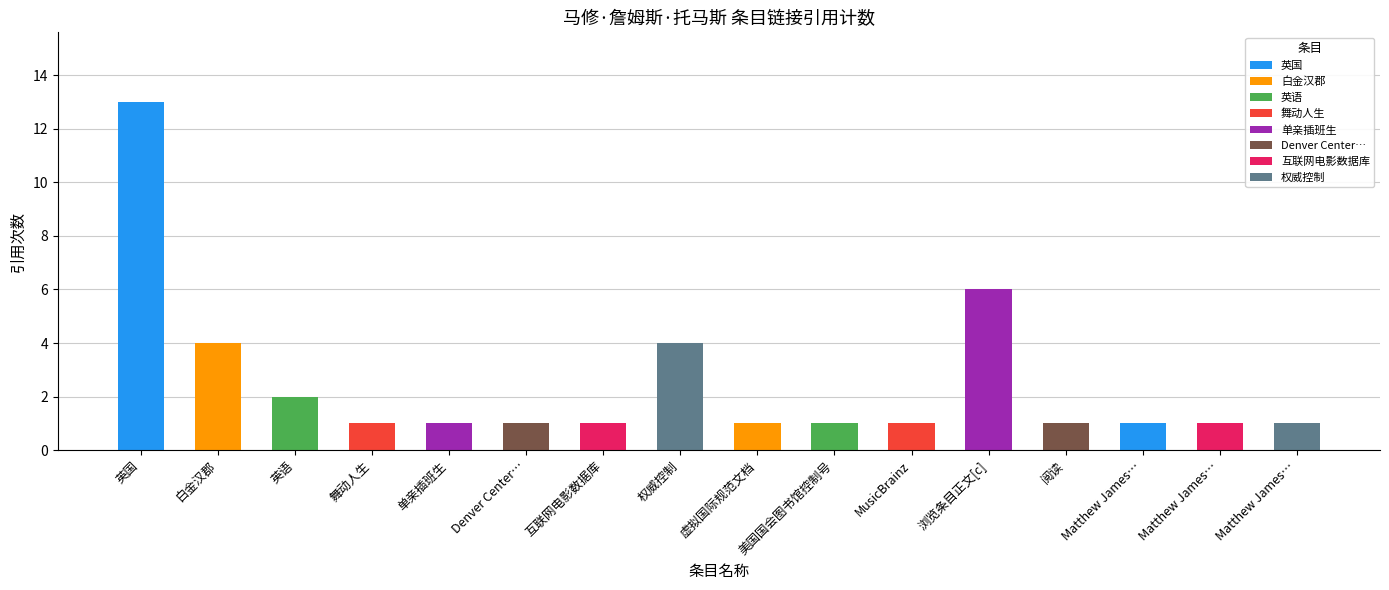

What is the value of the 1st bar from the left?

13